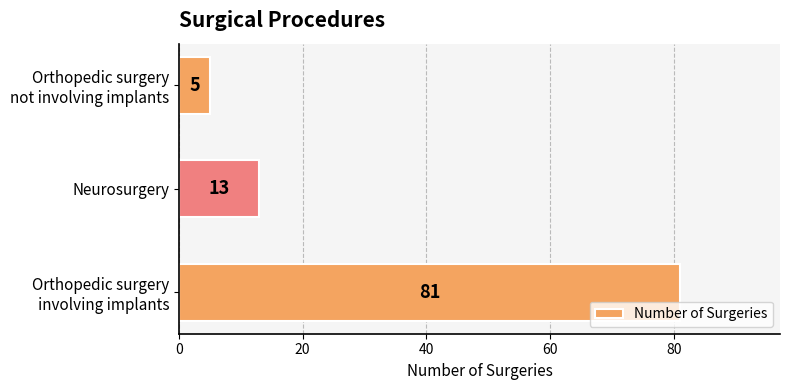

What is the minimum value shown in the chart?

5